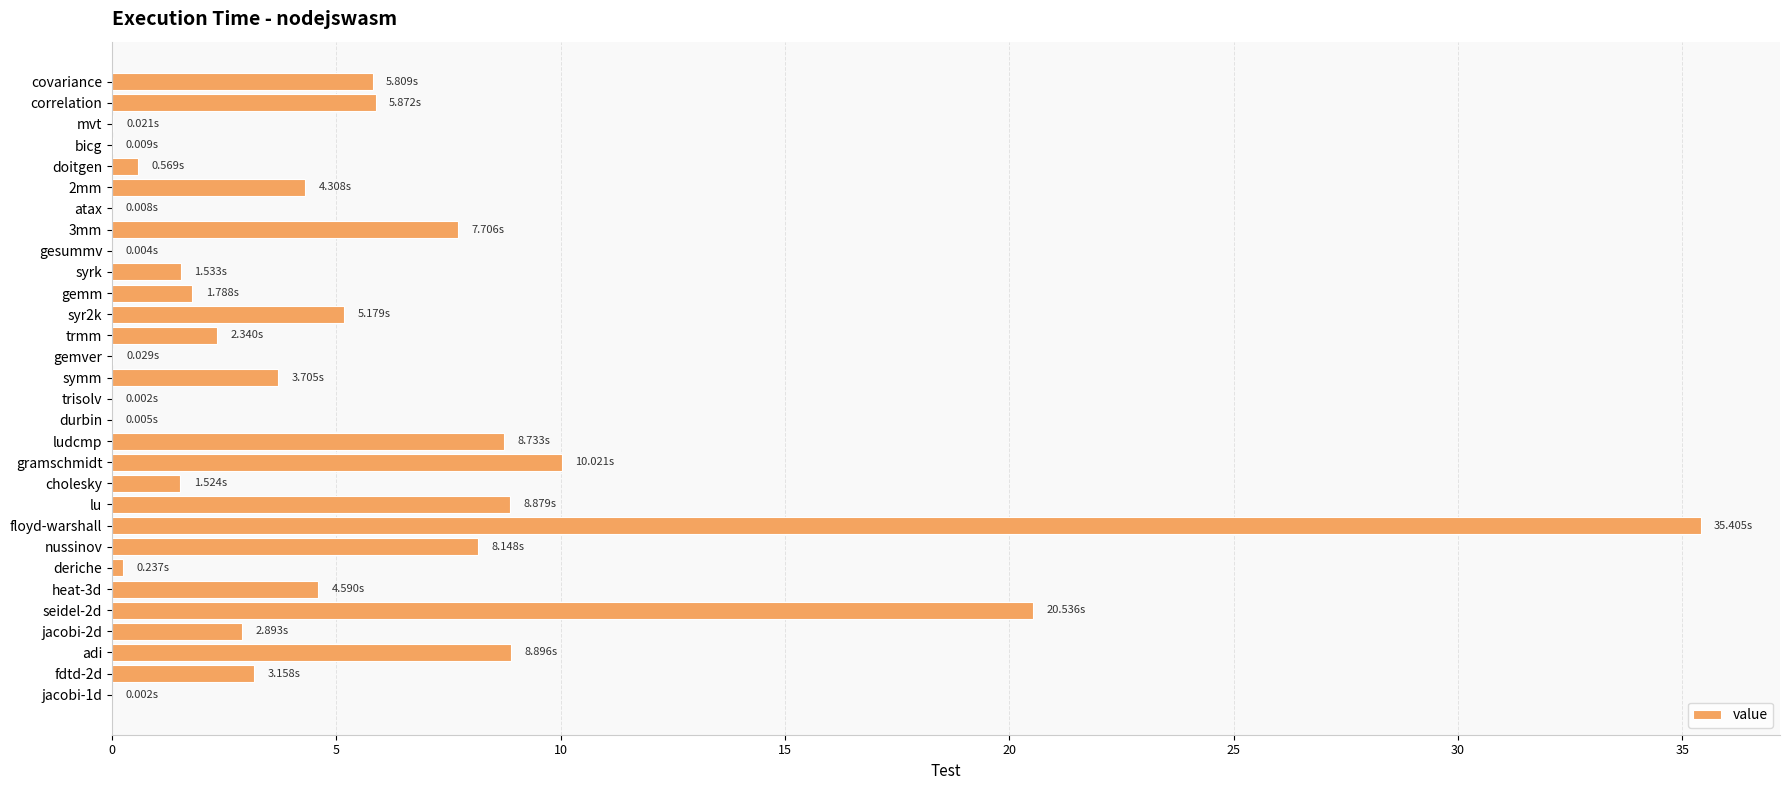

What is the greatest value displayed?

35.4